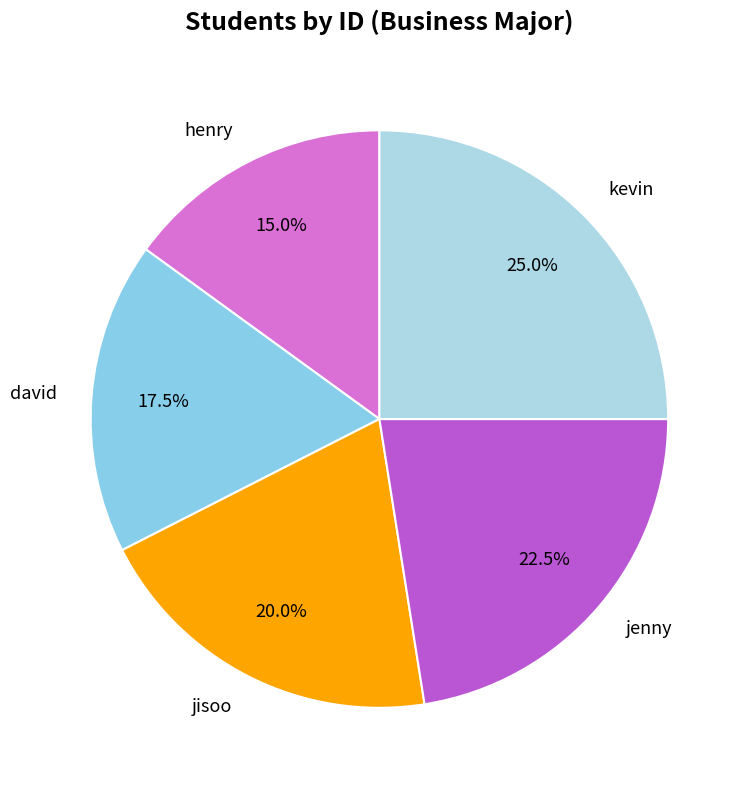

What percentage do jenny and jisoo together represent?

42.5%